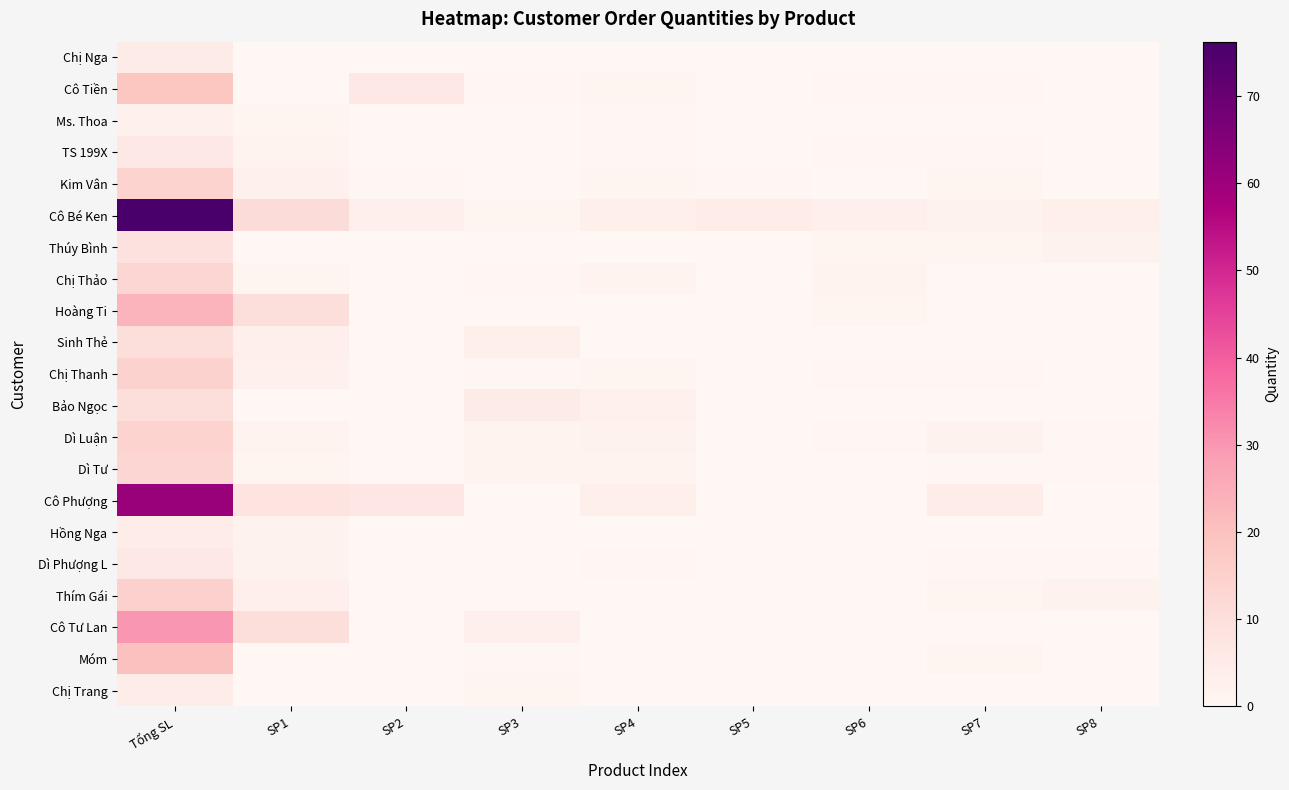

Which series has the widest spread of values?

Cô Bé Ken